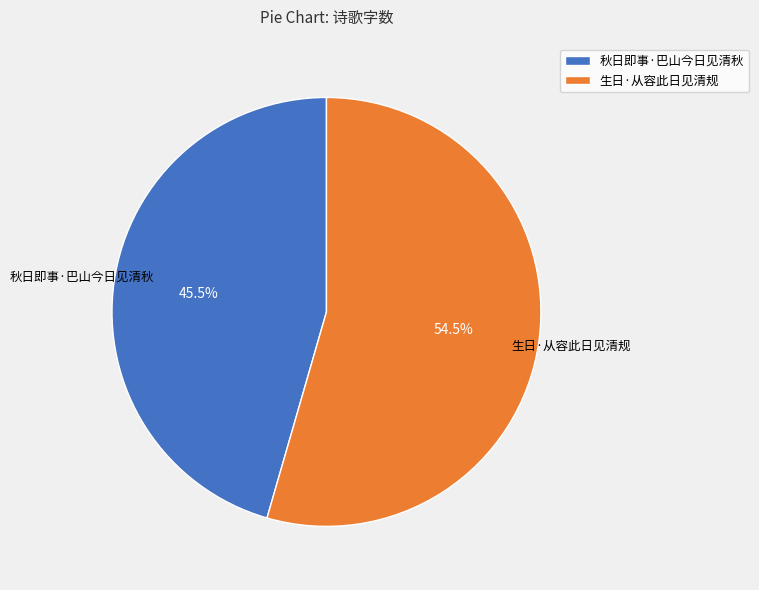

What is the smallest slice in the pie chart?

秋日即事·巴山今日见清秋